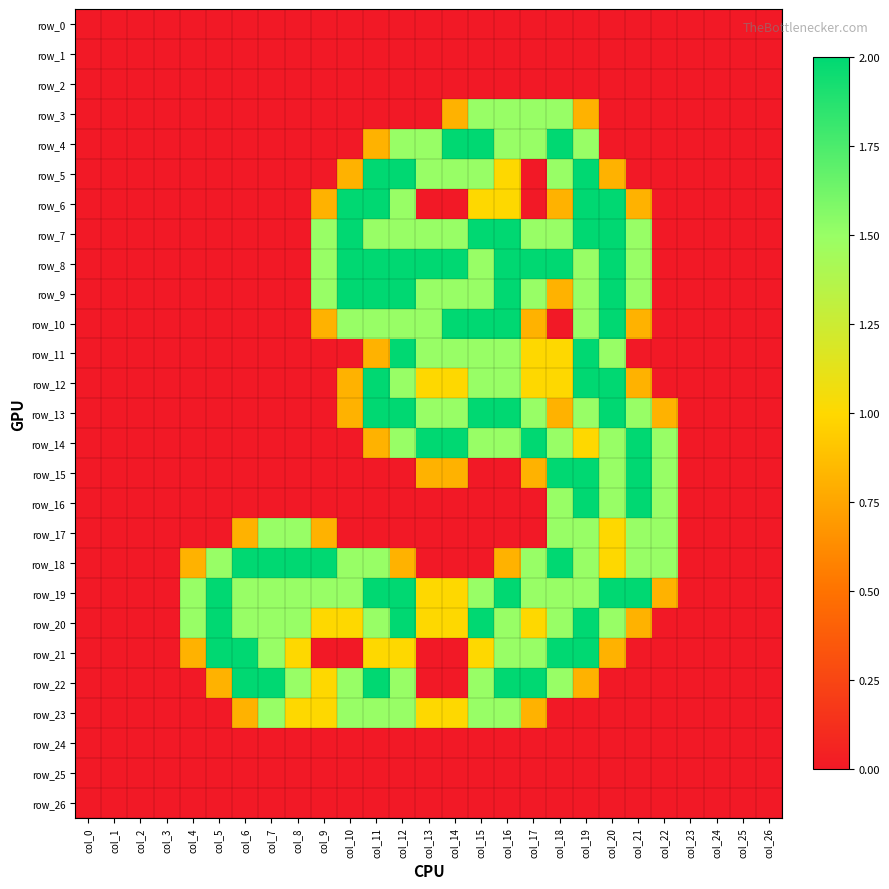

What is the difference between the maximum and minimum values in the row_23 series?

1.5